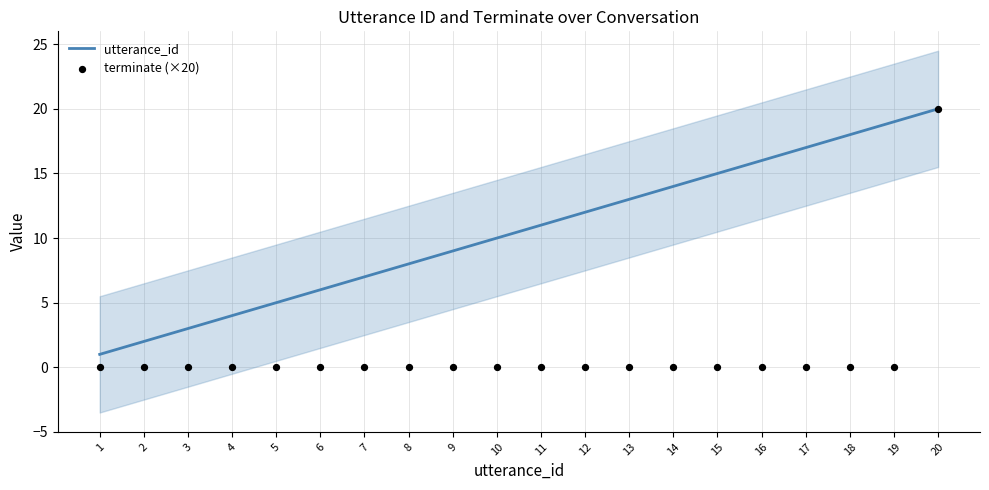

Is the value of terminate (×20) at 7 greater than the value of utterance_id at 13?

No